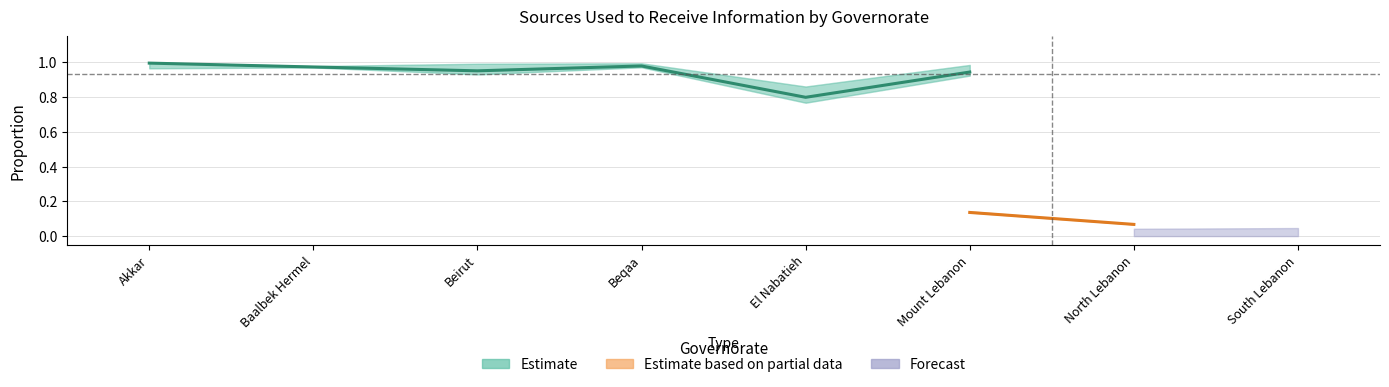

Between Beirut and Baalbek Hermel, which is larger?

Baalbek Hermel